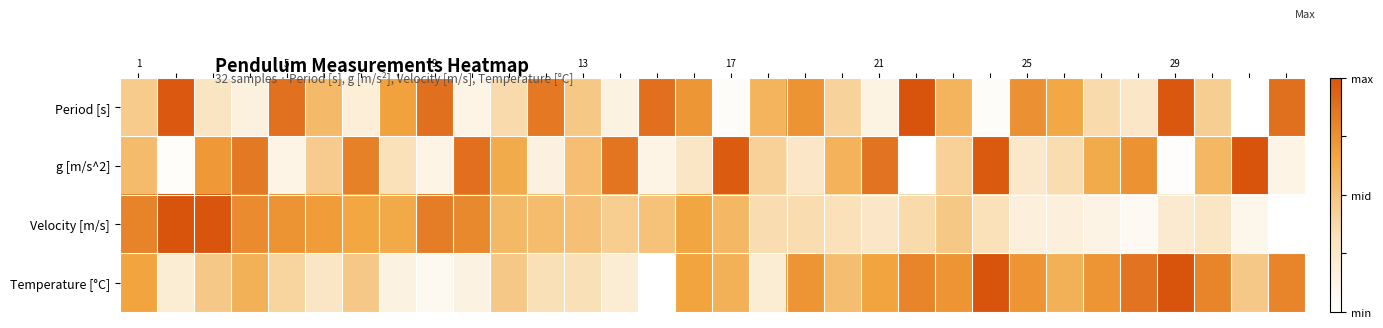

Count the number of data series in this chart.

4